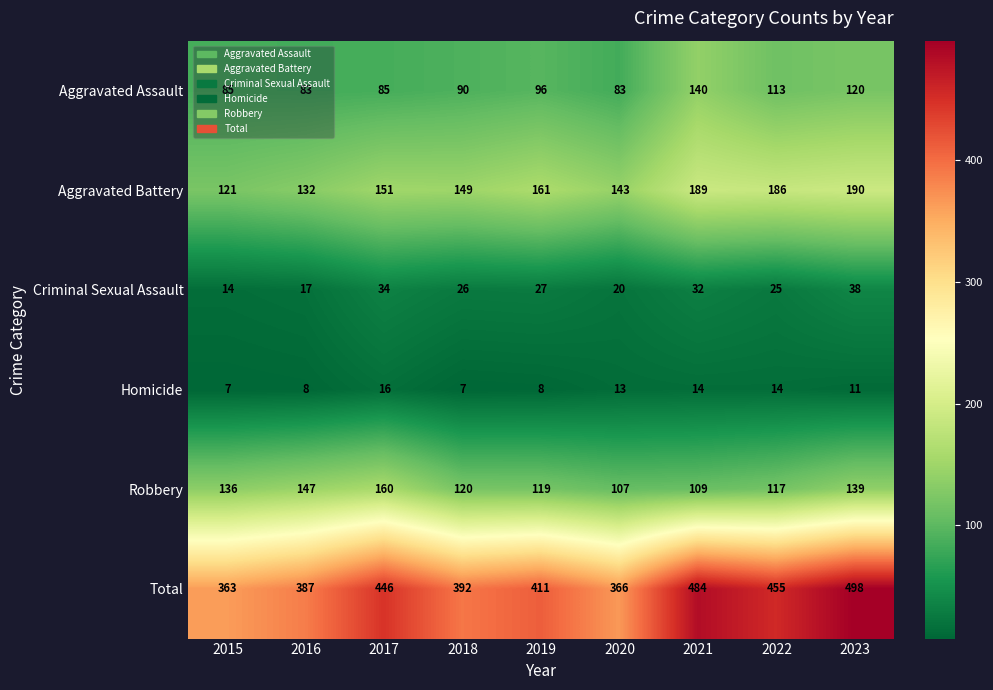

What is the sum of the Criminal Sexual Assault values at 2020 and 2023?

58